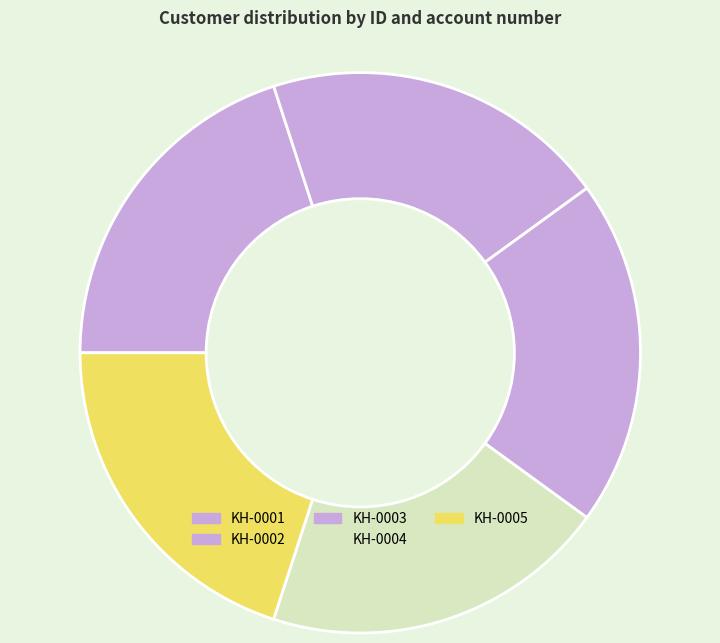

What percentage is the KH-0001 slice, to the nearest percent?

20%